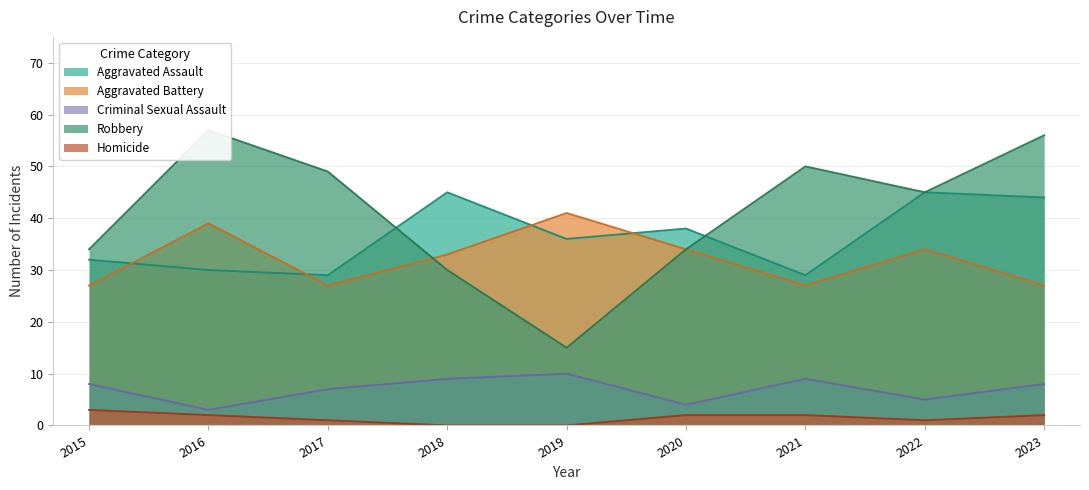

Reading left to right, transcribe all the data shown in this chart.

Aggravated Assault: 32	30	29	45	36	38	29	45	44
Aggravated Battery: 27	39	27	33	41	34	27	34	27
Criminal Sexual Assault: 8	3	7	9	10	4	9	5	8
Robbery: 34	57	49	30	15	34	50	45	56
Homicide: 3	2	1	0	0	2	2	1	2